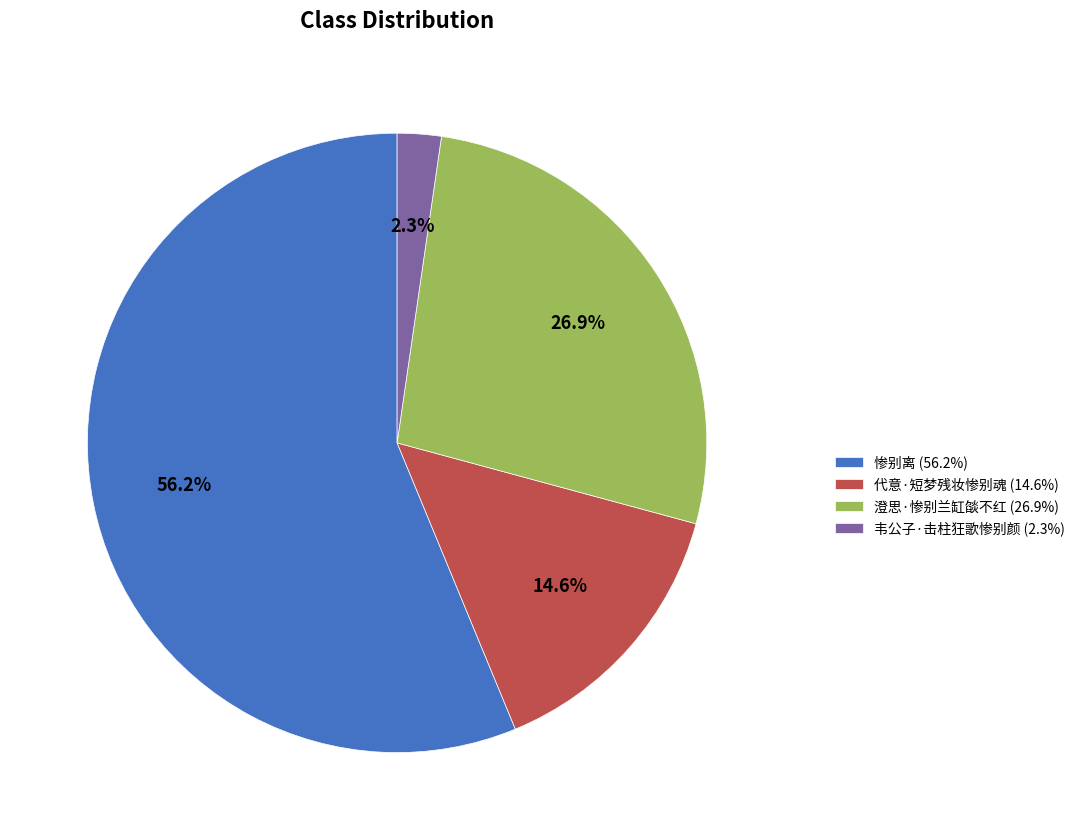

To the nearest percent, what portion does 澄思·惨别兰缸燄不红 represent?

27%